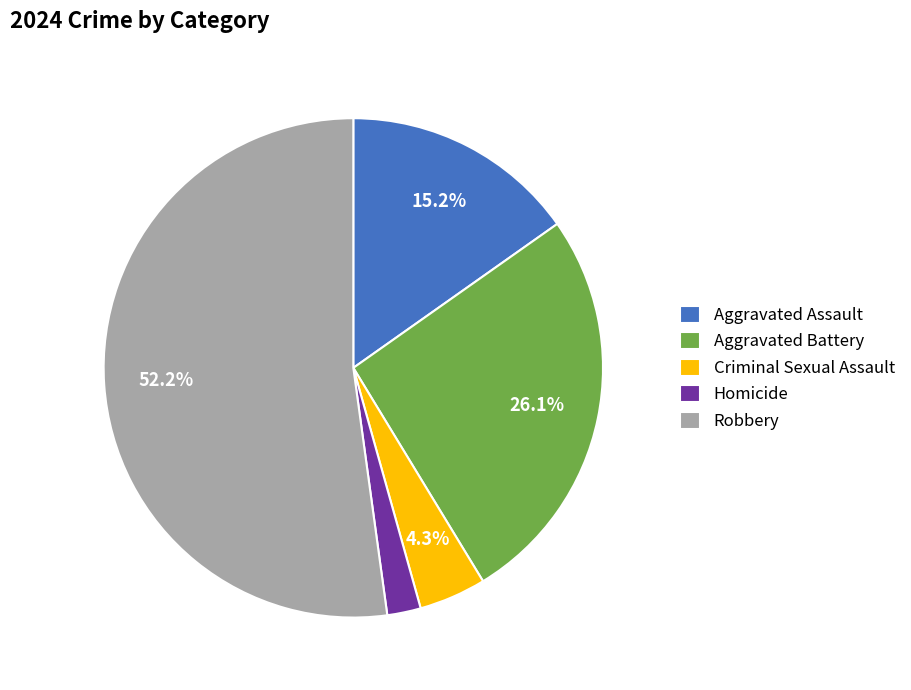

Rank the categories by value from highest to lowest.

Robbery, Aggravated Battery, Aggravated Assault, Criminal Sexual Assault, Homicide